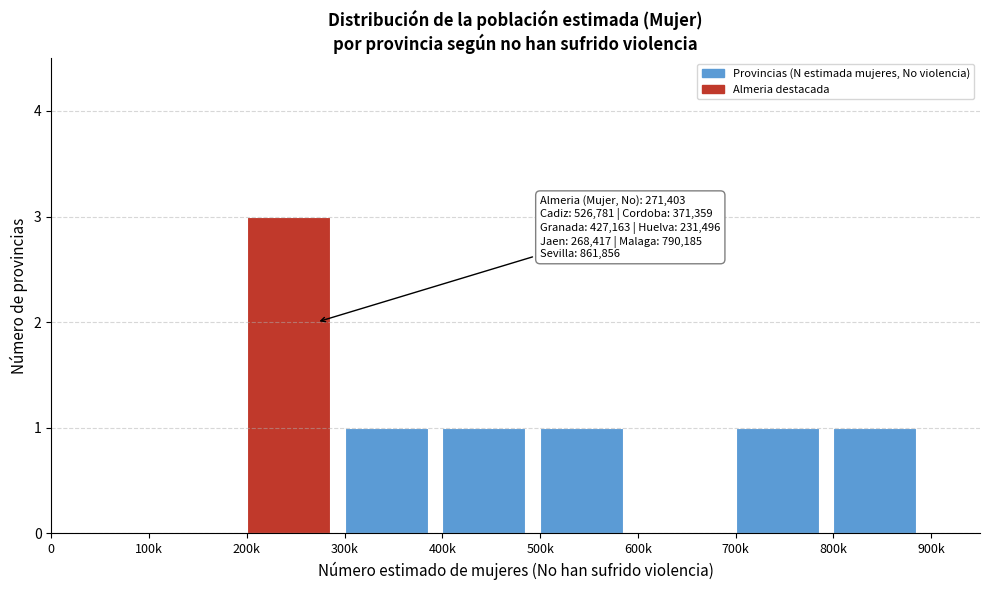

Reading left to right, what are all the values shown in this chart?

0=0	100k=0	200k=3	300k=1	400k=1	500k=1	600k=0	700k=1	800k=1